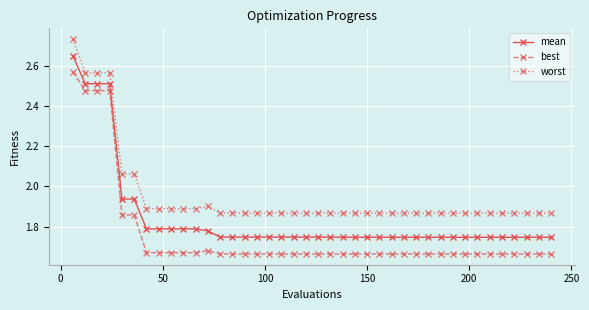

Rank the series by their maximum value, from highest to lowest.

worst, mean, best